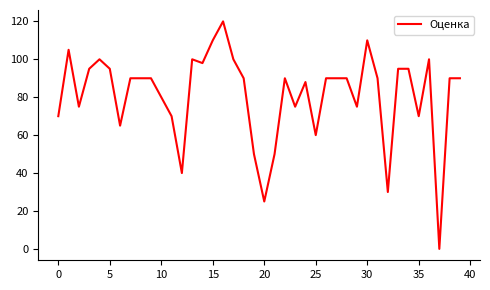

What is the difference between the maximum and minimum values?

120